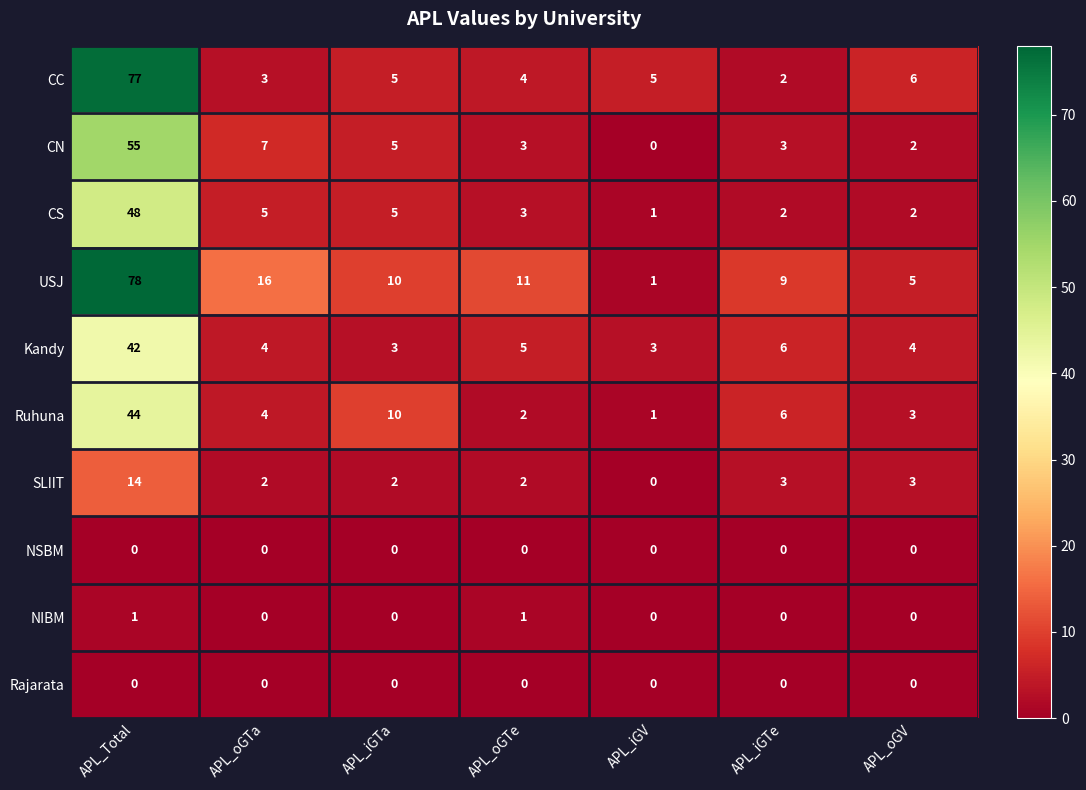

What is the highest value of the CC series?

77